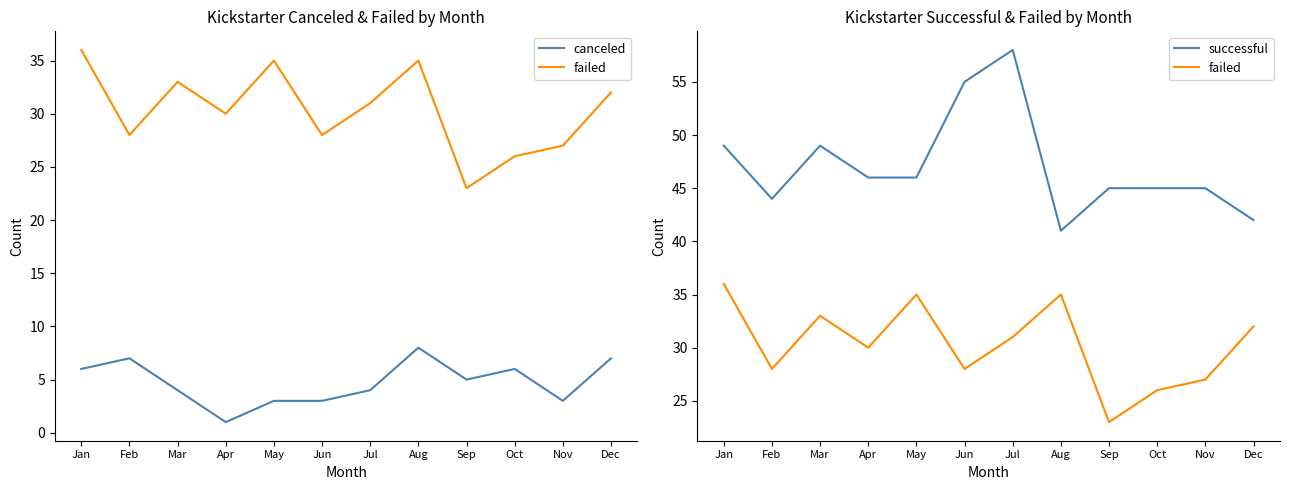

How many distinct data groups are displayed?

3